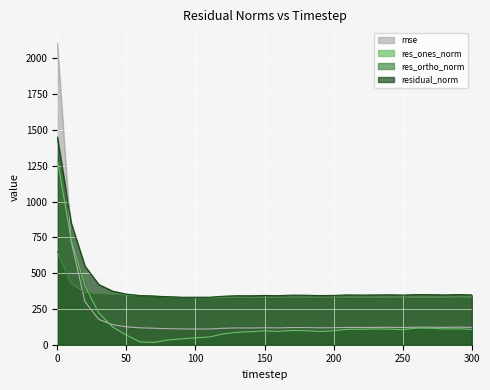

Does the chart display data point markers on the line(s)?

No